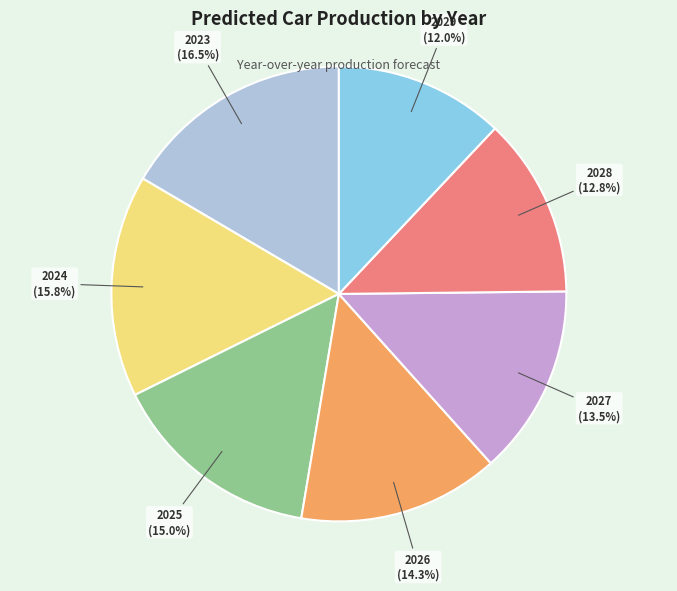

Does any single category account for the majority?

No